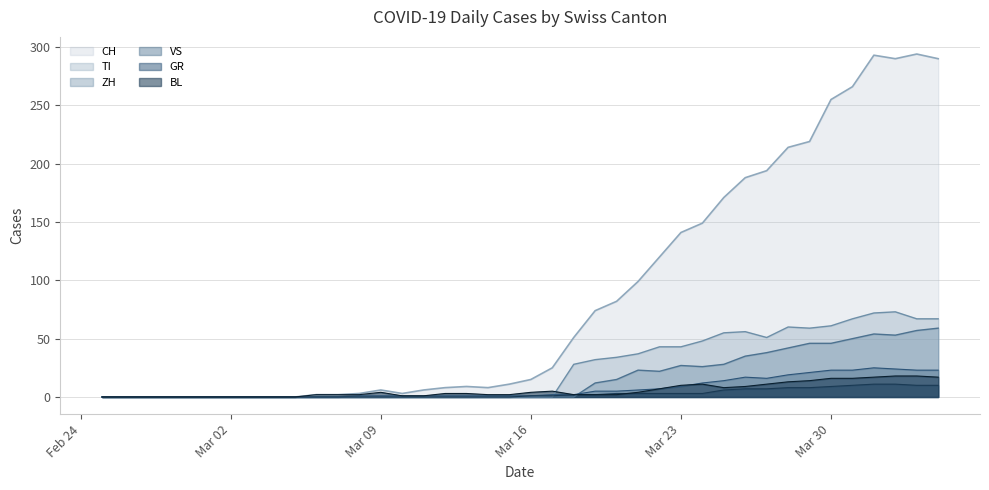

Where is the first local minimum for ZH?

2020-03-22